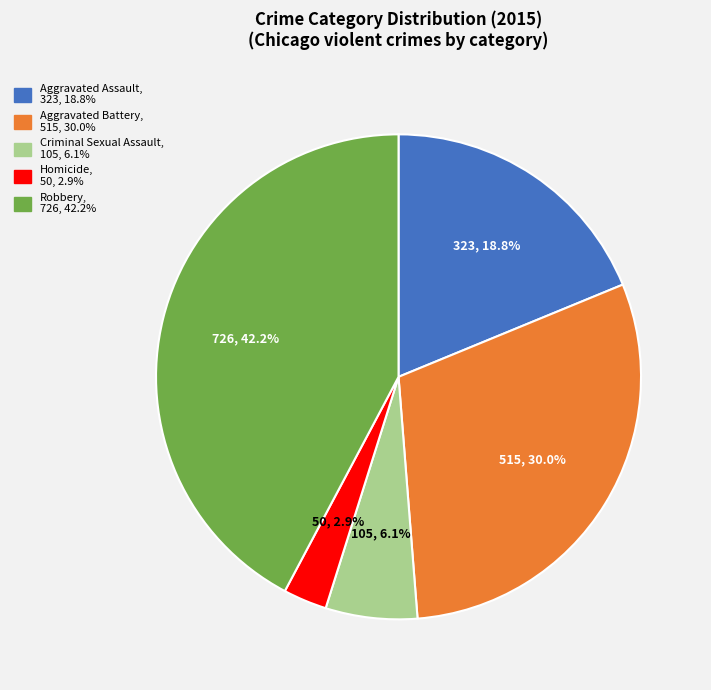

Is Robbery the majority of the pie?

No